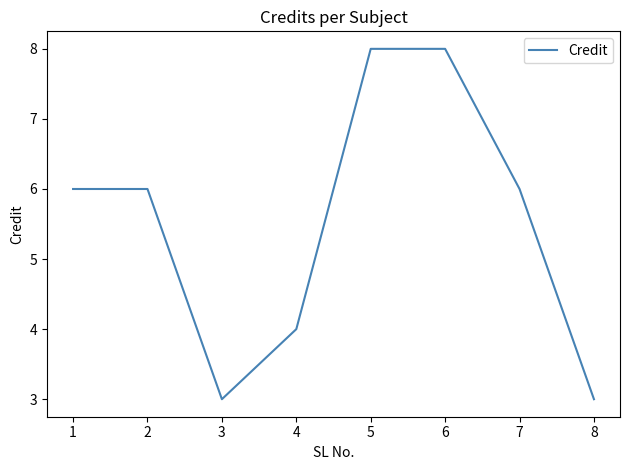

Read the value at 1.

6